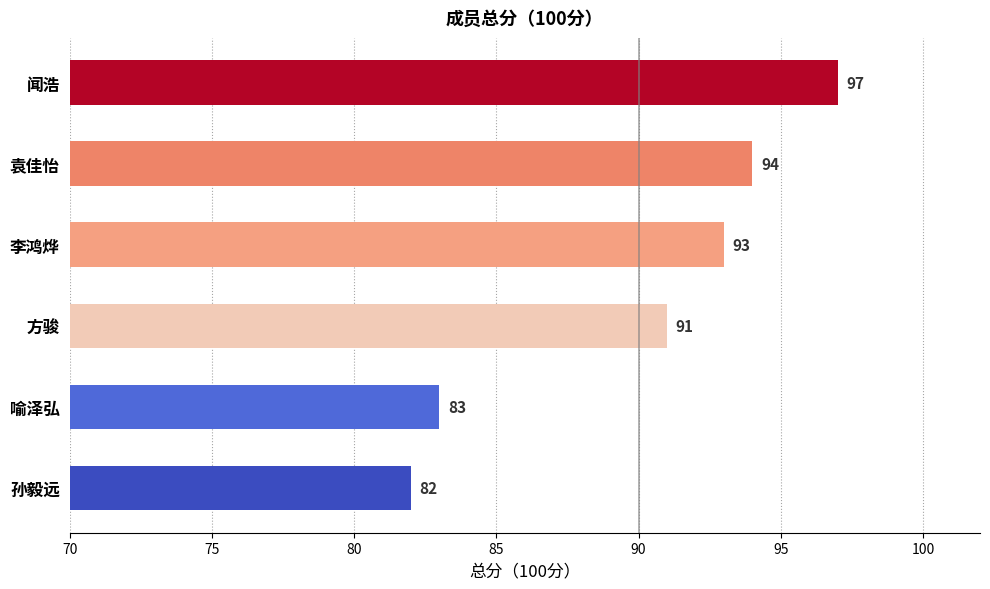

Between 袁佳怡 and 闻浩, which is larger?

闻浩